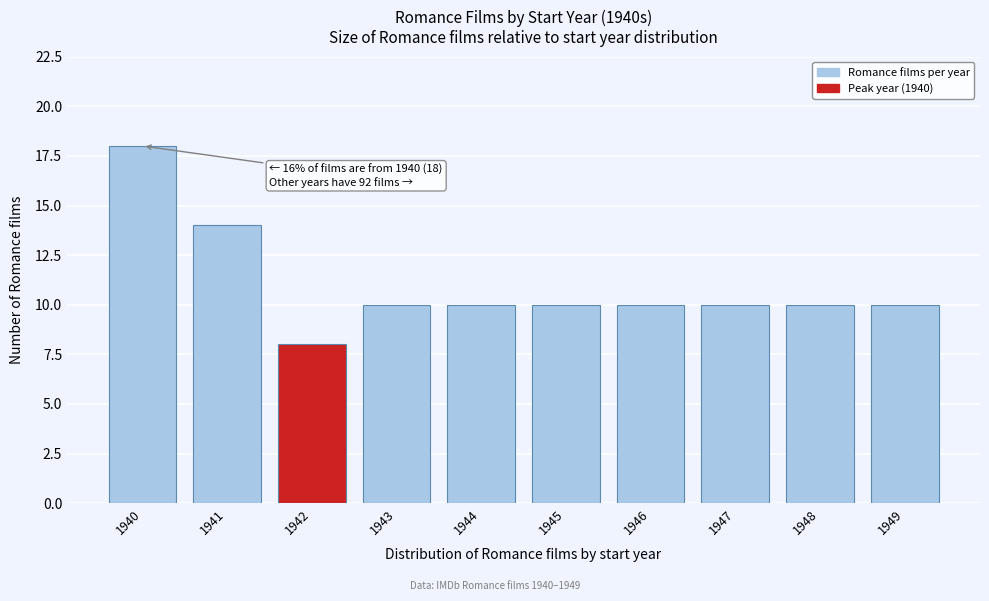

Reading right to left, transcribe all the data shown in this chart.

10	10	10	10	10	10	10	8	14	18